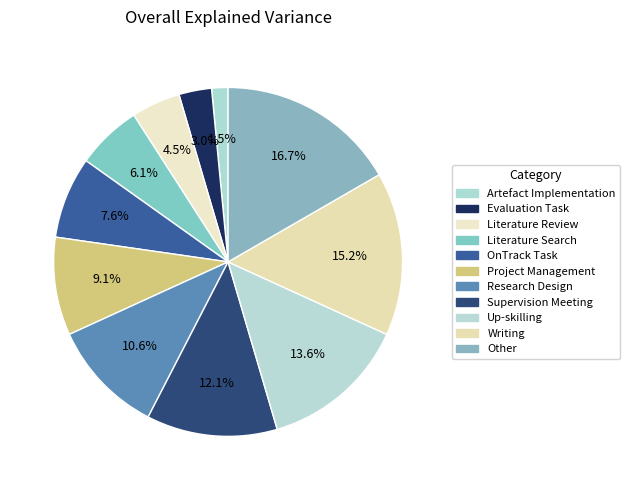

Count the number of slices in the pie.

11